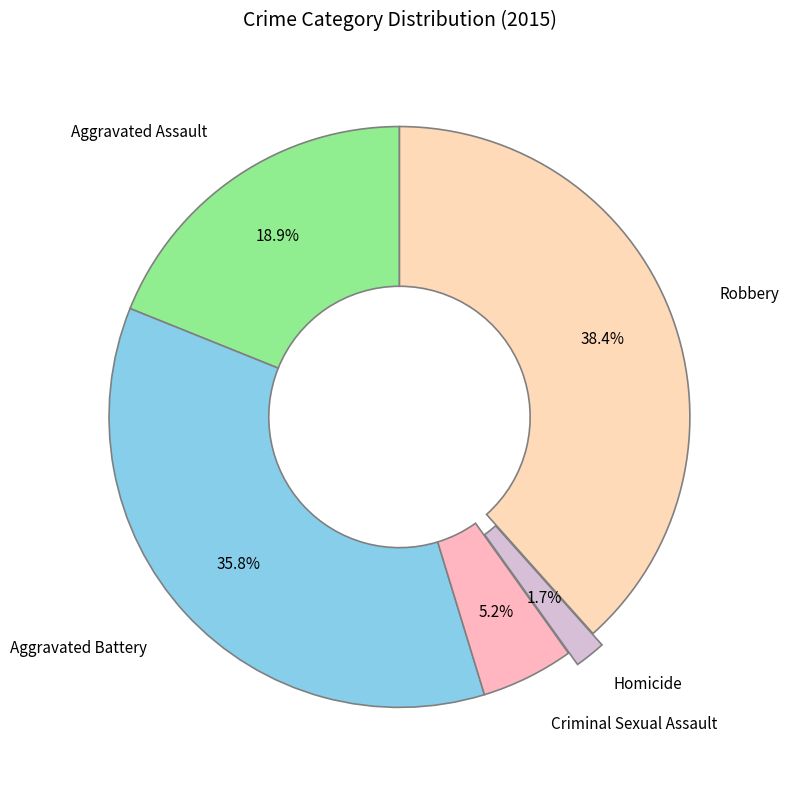

The Criminal Sexual Assault slice represents 5% of the pie. True or false?

True